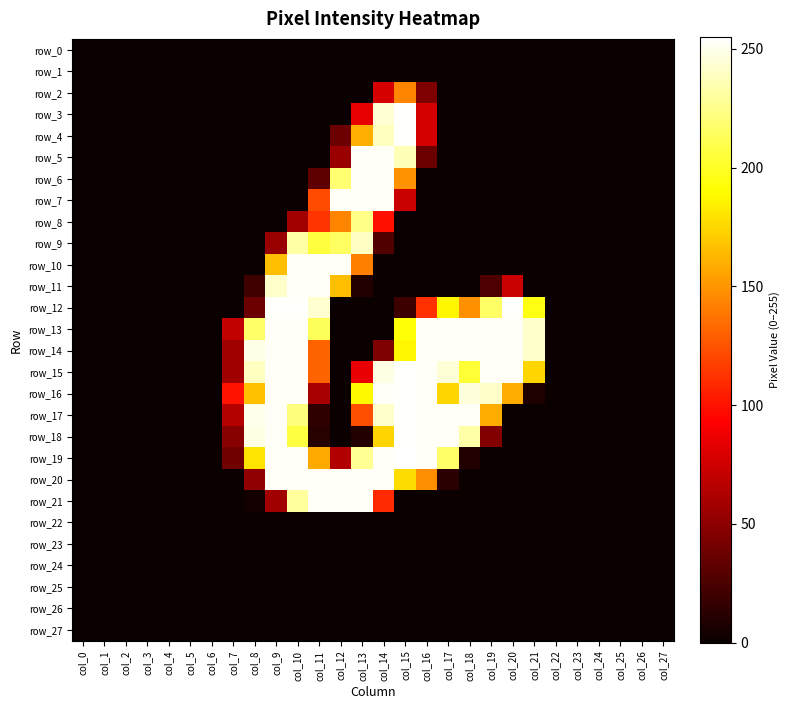

At how many categories does at least one series exceed 209?

14